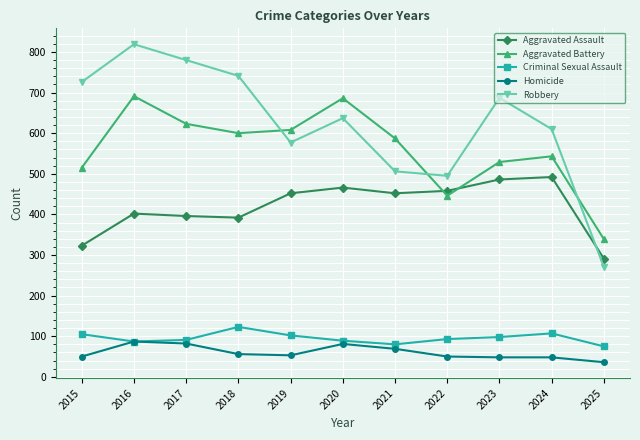

Read the Robbery value at 2017, to the nearest 10.

780